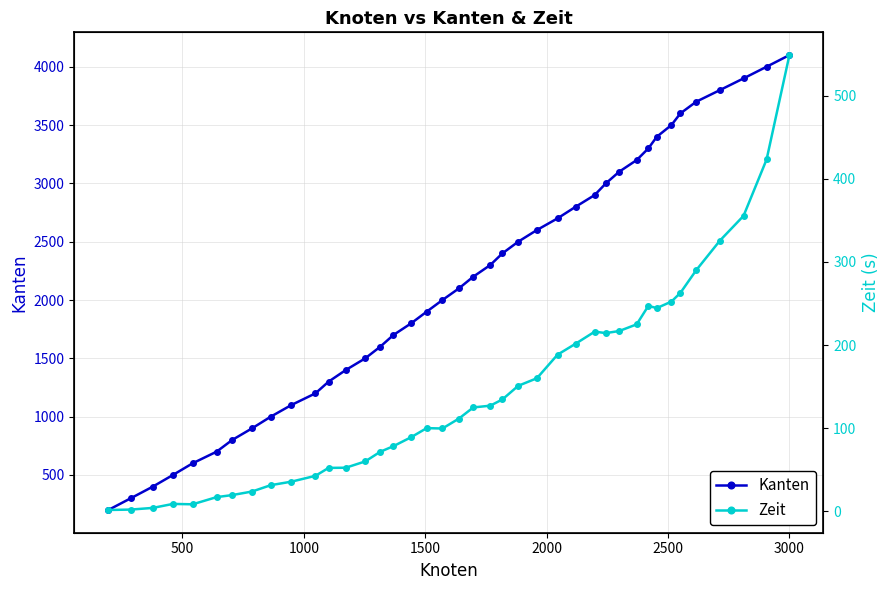

True or false: Kanten has more than 0 points higher than both neighbors.

False